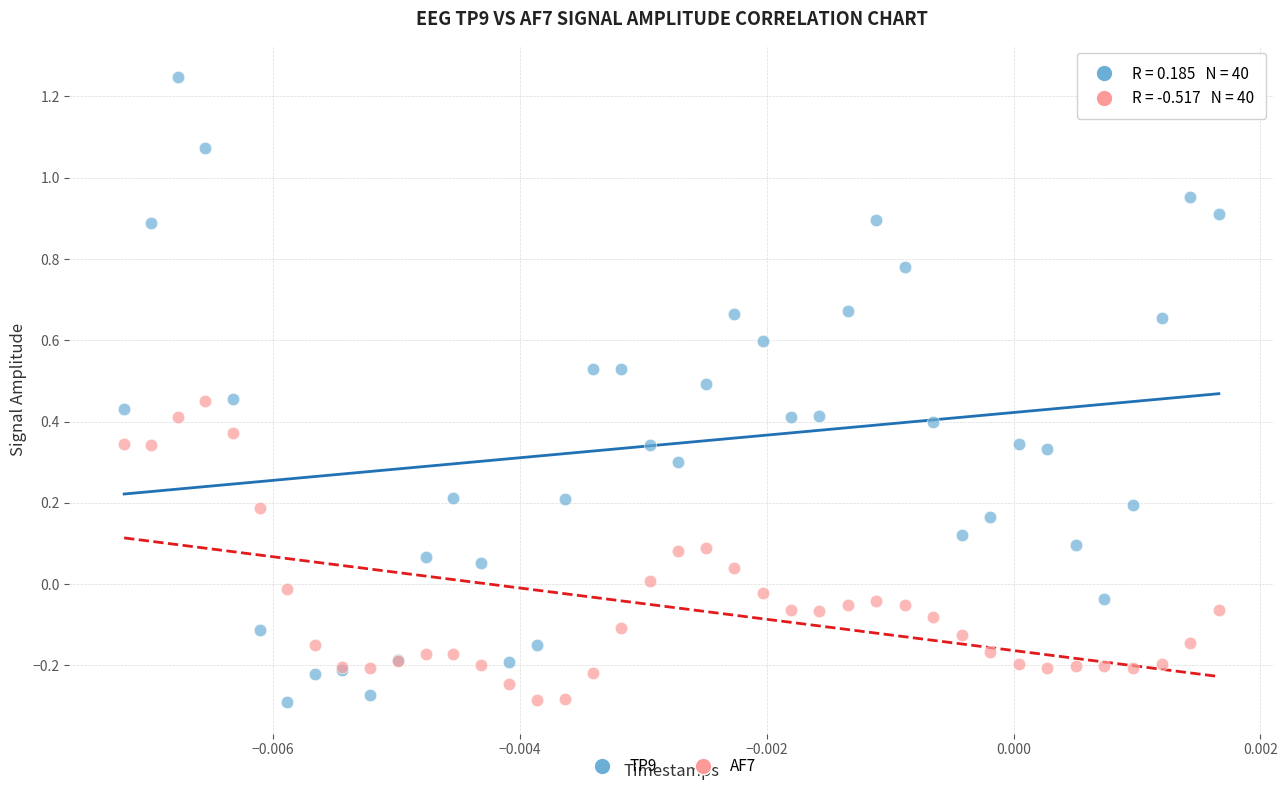

Which series reaches the maximum Y coordinate?

TP9